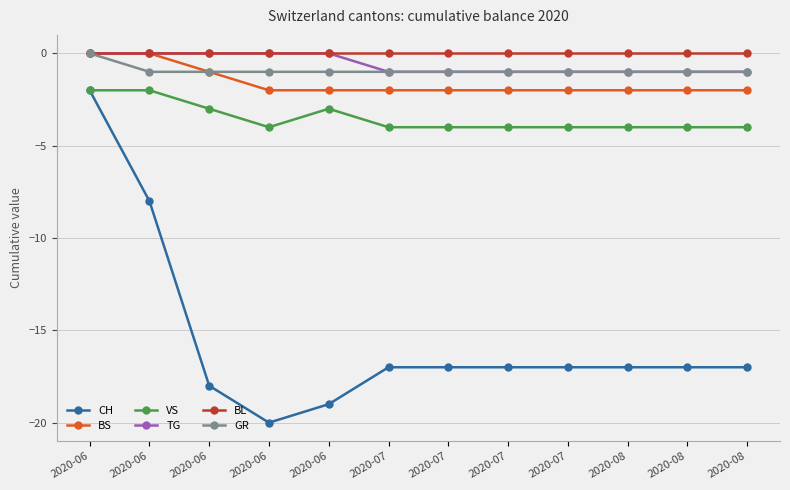

What is the sum of all BS values?

-19